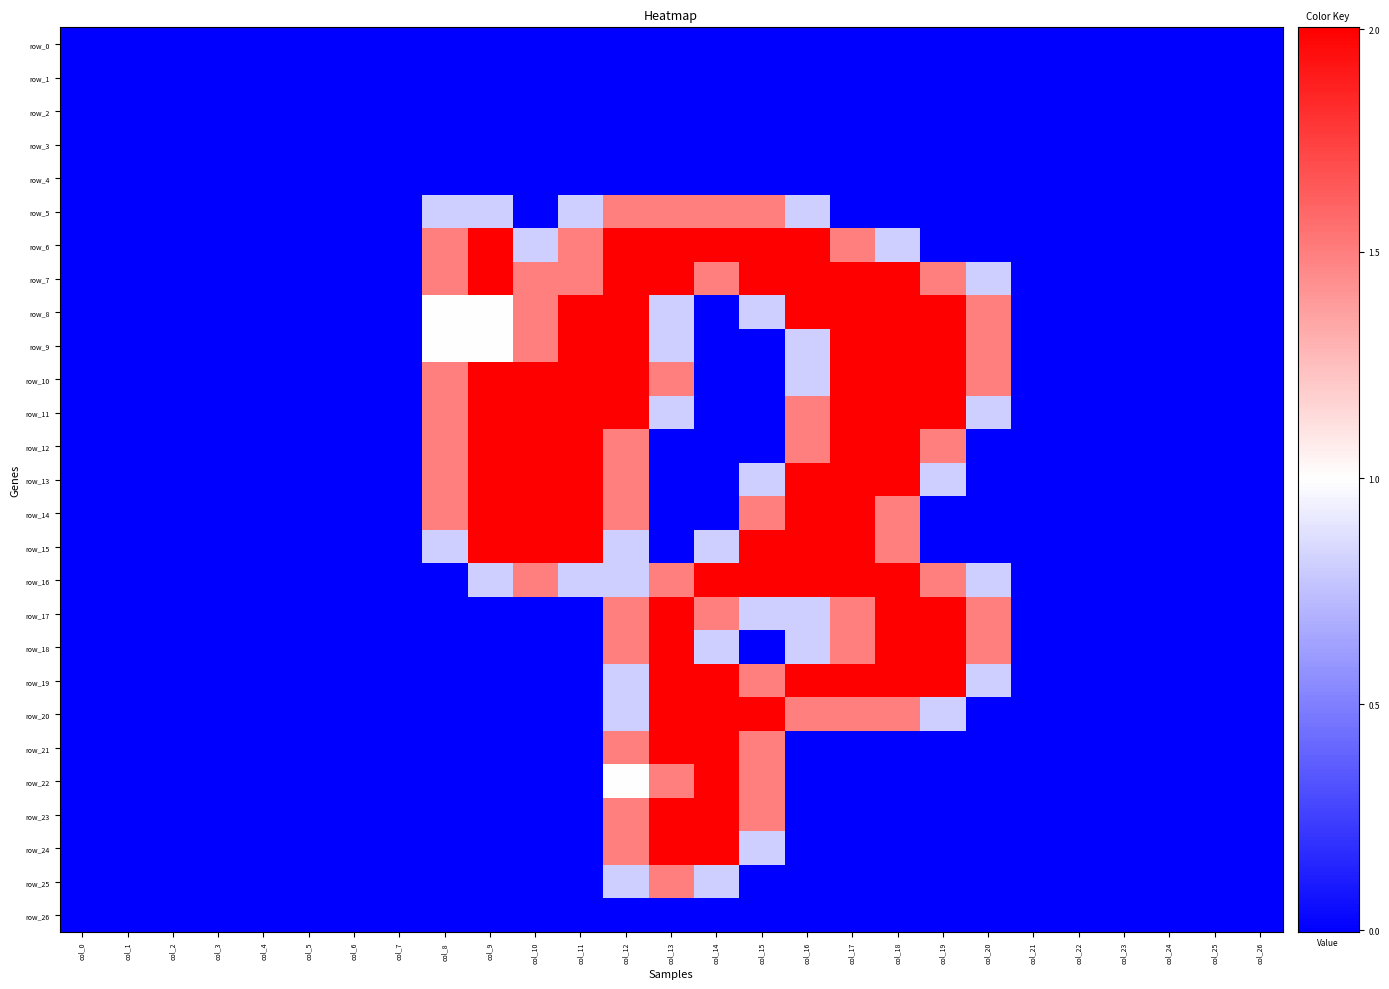

Is it true that row_3 equals 0.0 at col_14?

True